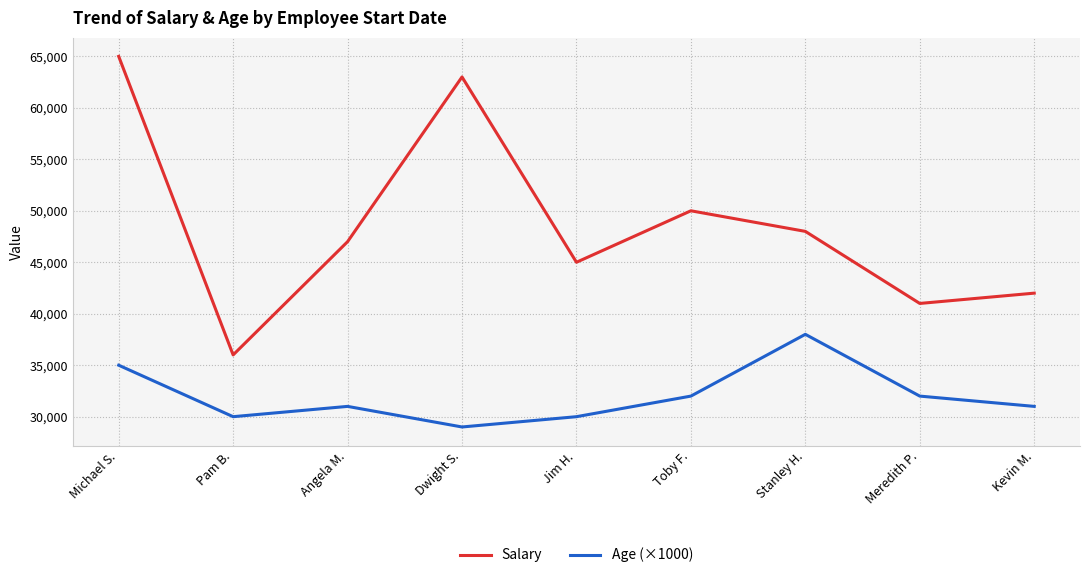

Rank the series by their average value, from lowest to highest.

Age (×1000), Salary